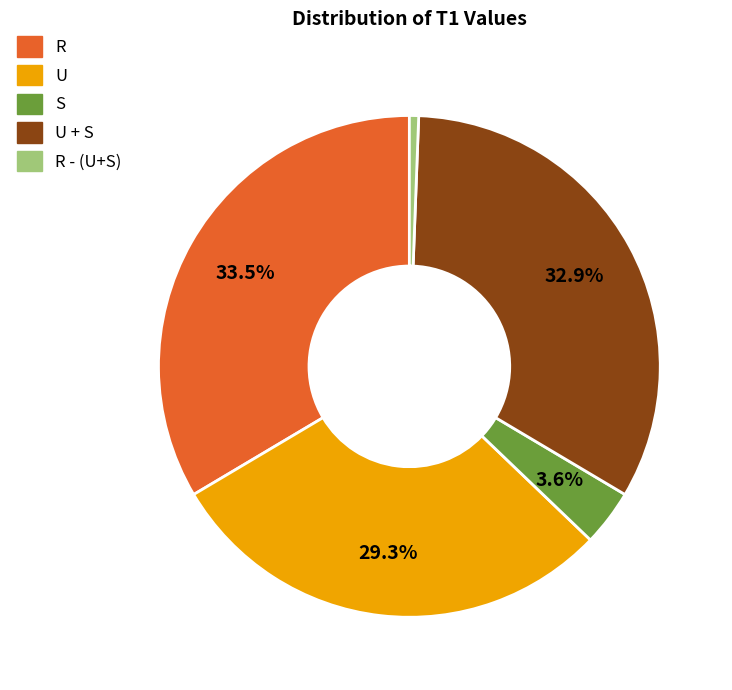

How many segments does this pie chart have?

5